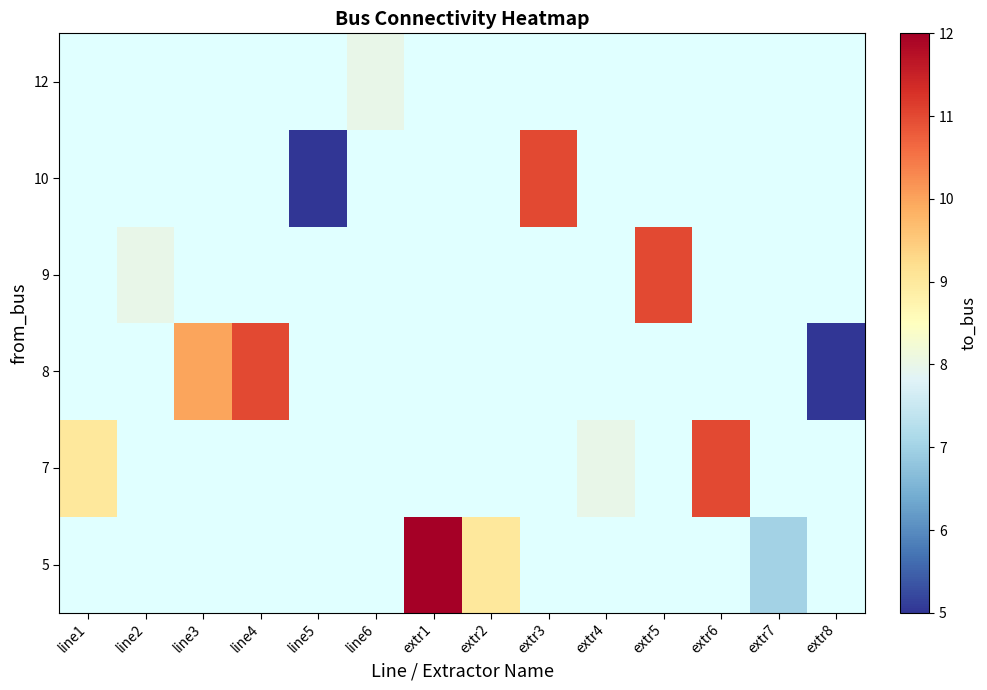

What is the greatest value displayed?

12.0